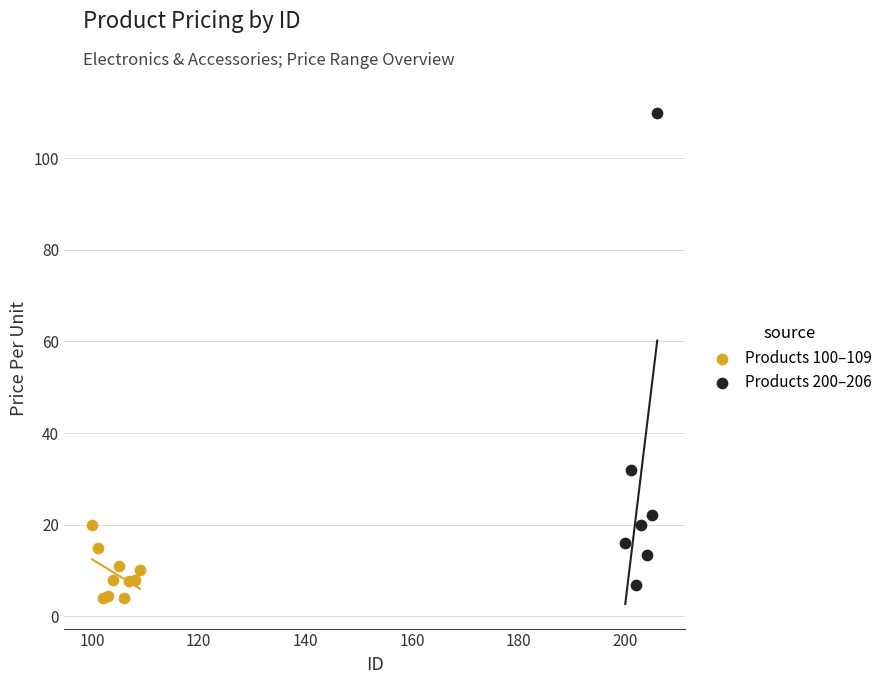

Which series has the widest spread of Y values?

Products 200–206